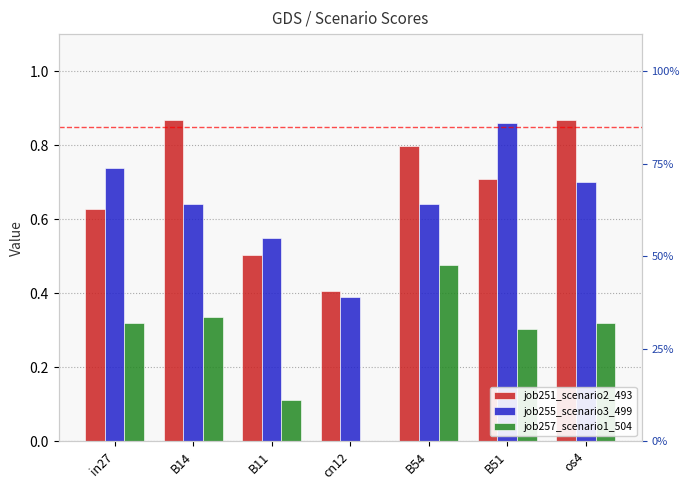

At how many categories does at least one series exceed 0?

7